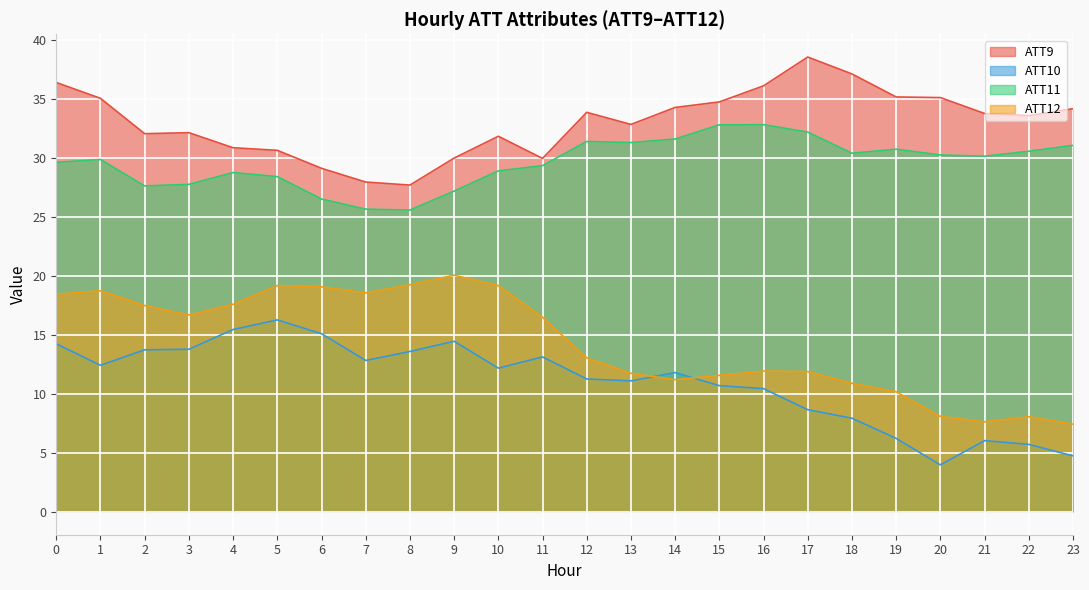

Read the ATT9 value at 5.

30.6